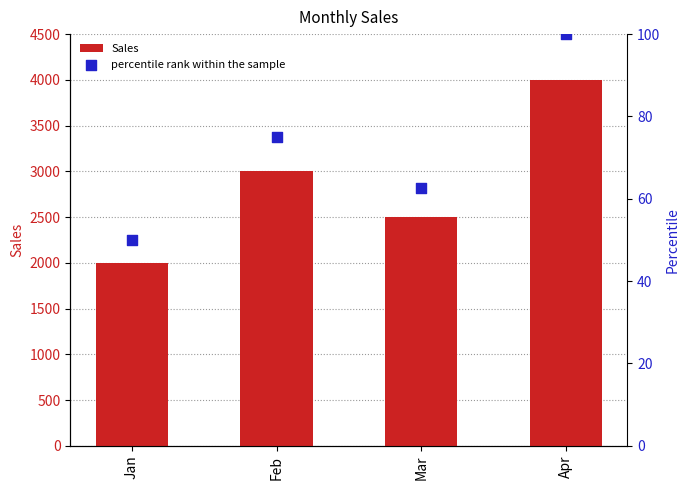

Is the value of percentile rank within the sample at Jan greater than the value of Sales at Feb?

No